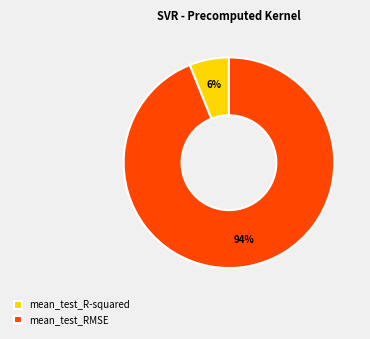

What is the largest slice in the pie chart?

mean_test_RMSE